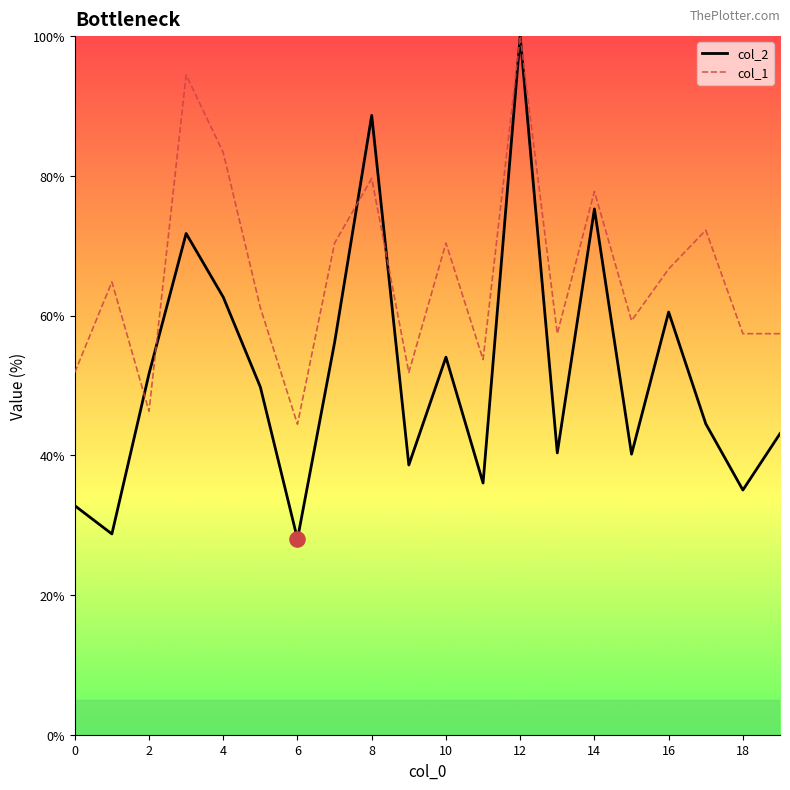

Which series has the largest total across all categories?

col_1